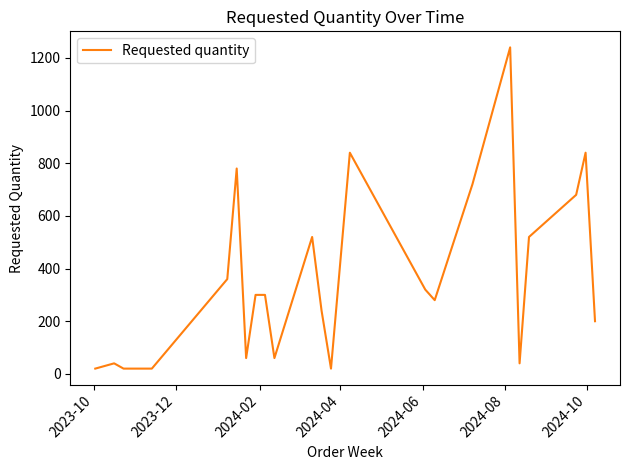

What is the greatest value displayed?

1240